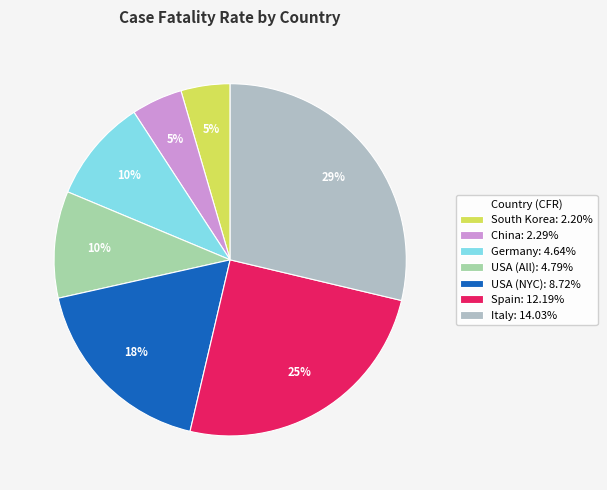

To the nearest percent, what is the difference between the largest and smallest slice percentages?

24%